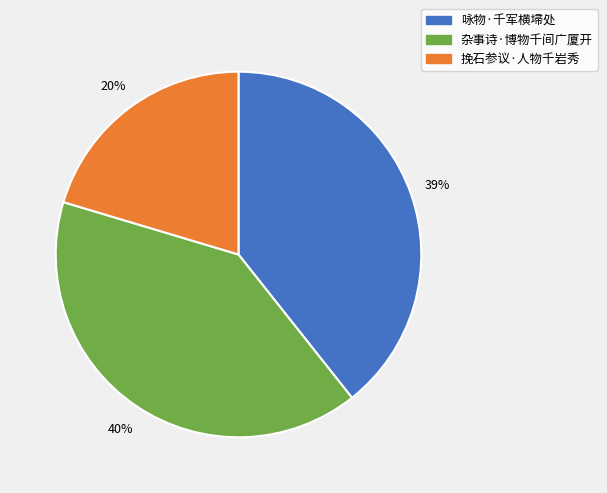

To the nearest percent, what is the average slice percentage?

33%